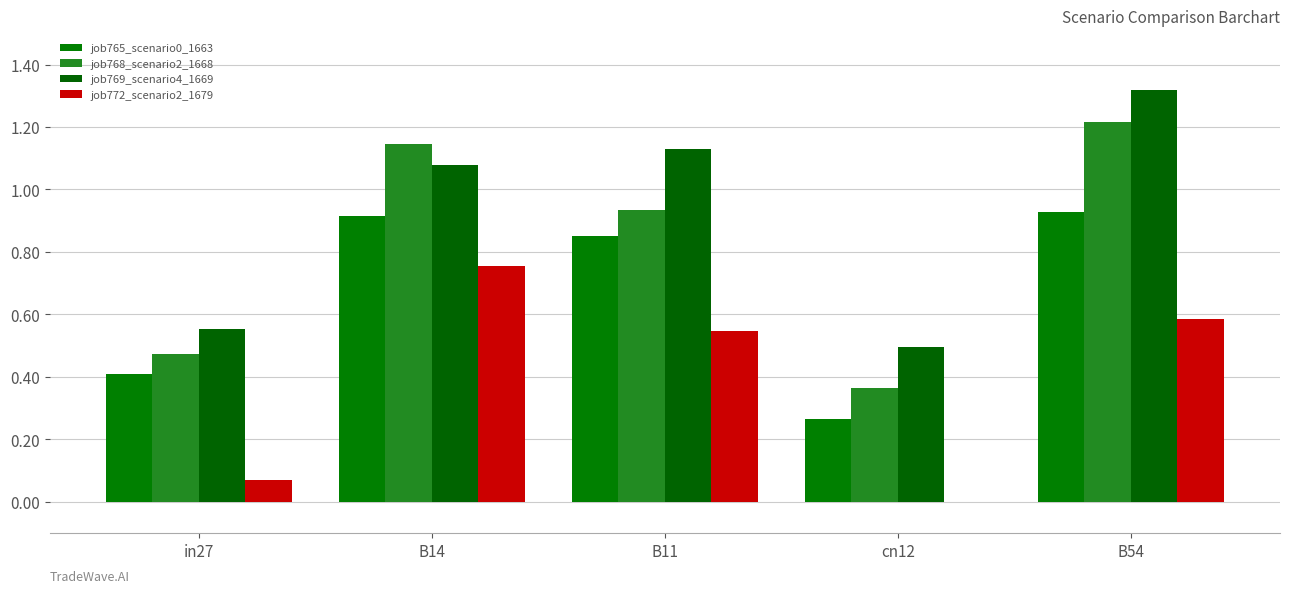

Which category has the lowest value across all series?

cn12